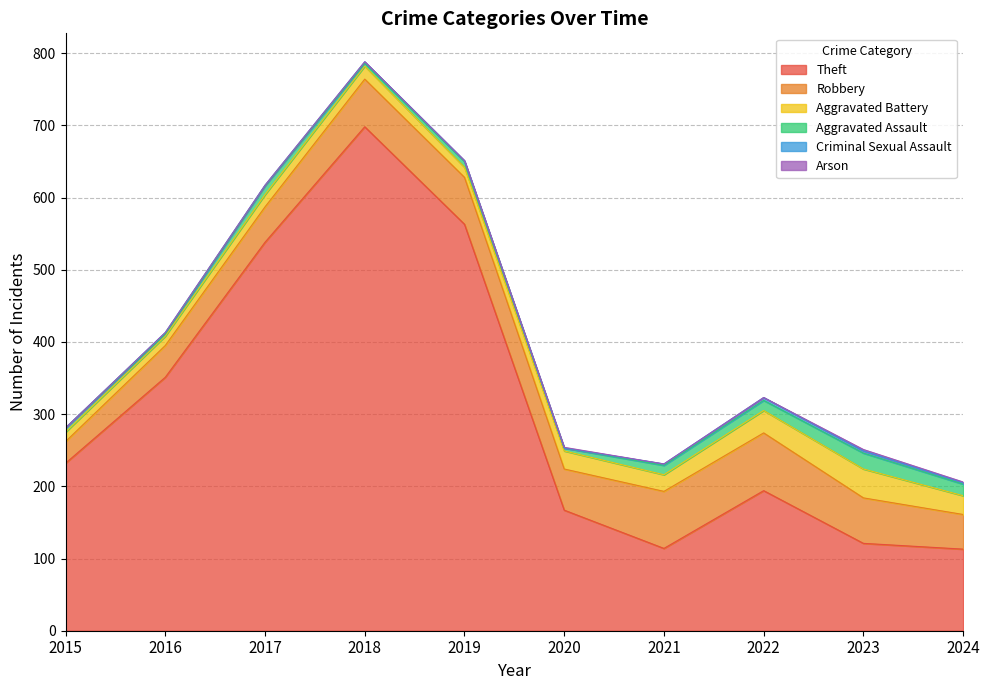

Which series changed the most between 2019 and 2020?

Theft